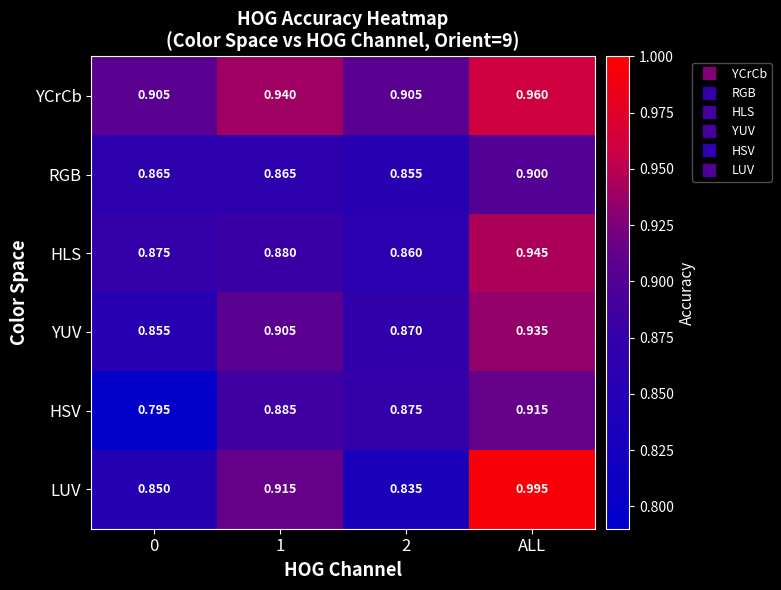

At which label does YCrCb reach its peak?

ALL